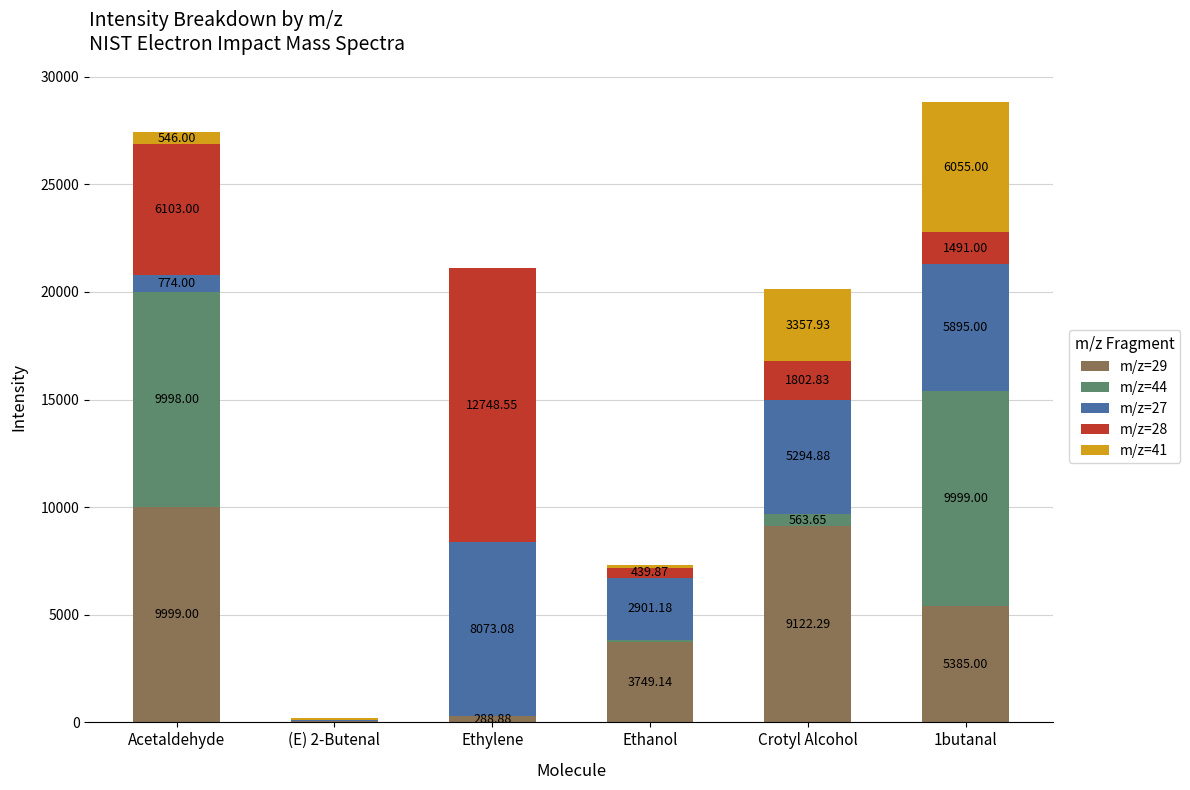

What is the total value across all series at (E) 2-Butenal?

220.1